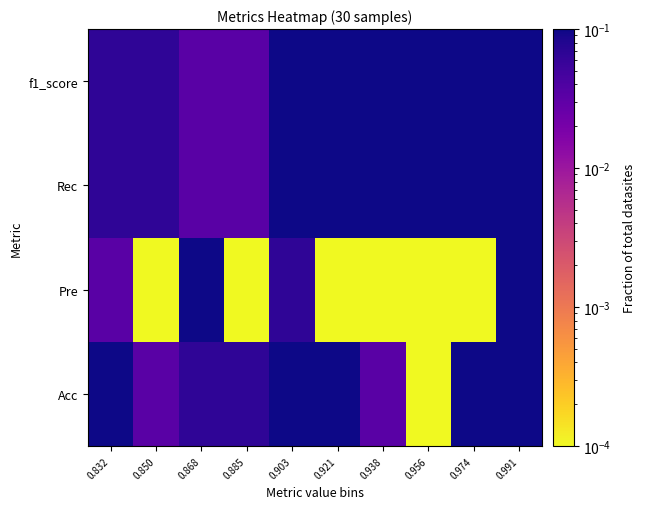

What is the difference between the highest and lowest values at 0.903?

0.1